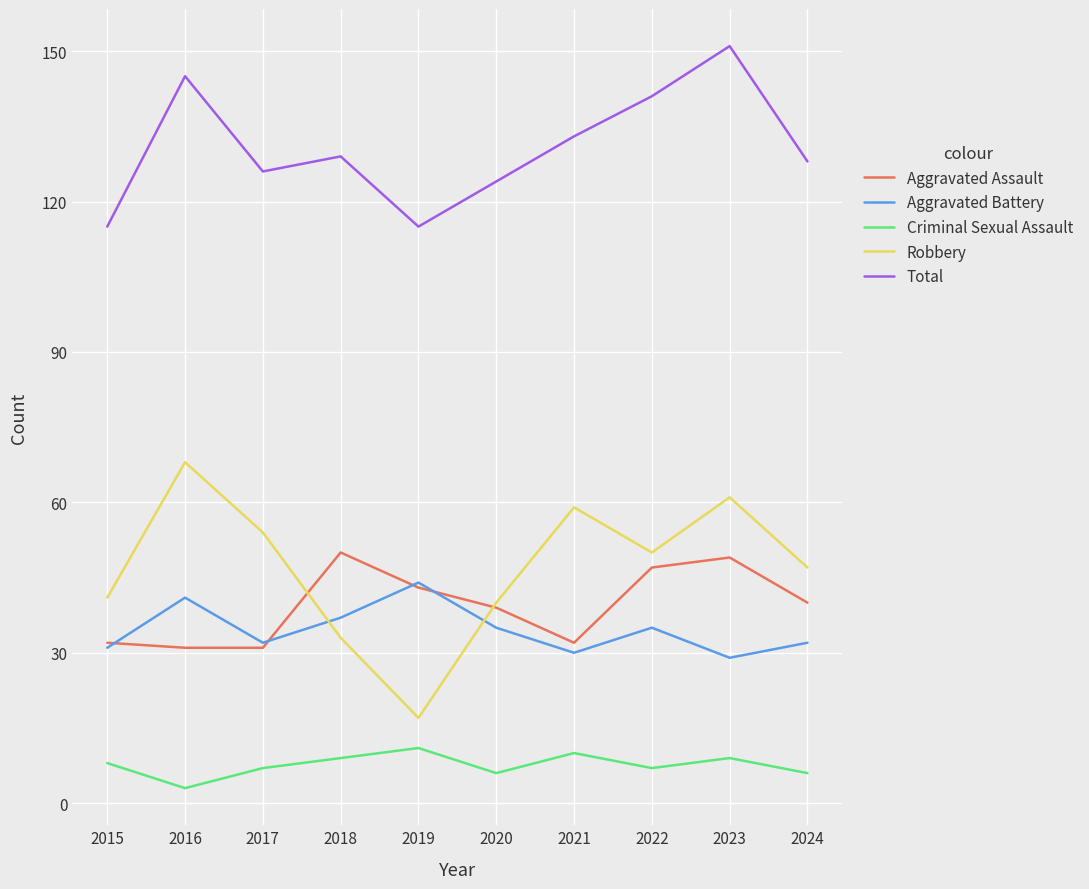

At how many categories does at least one series exceed 132?

4